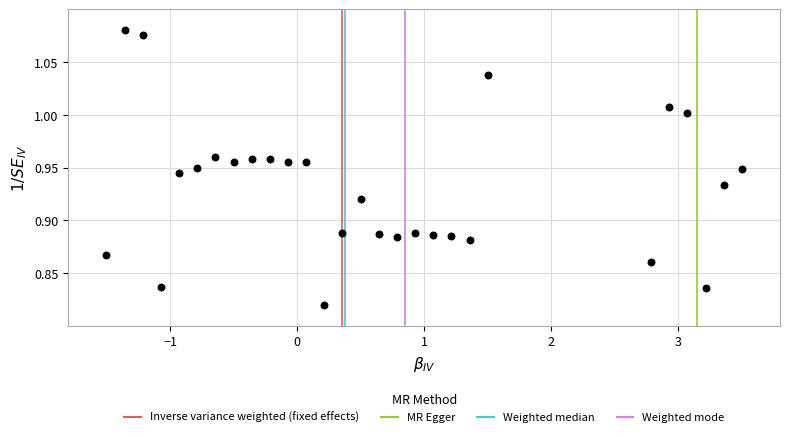

What is the range of Y values (max minus min)?

0.3